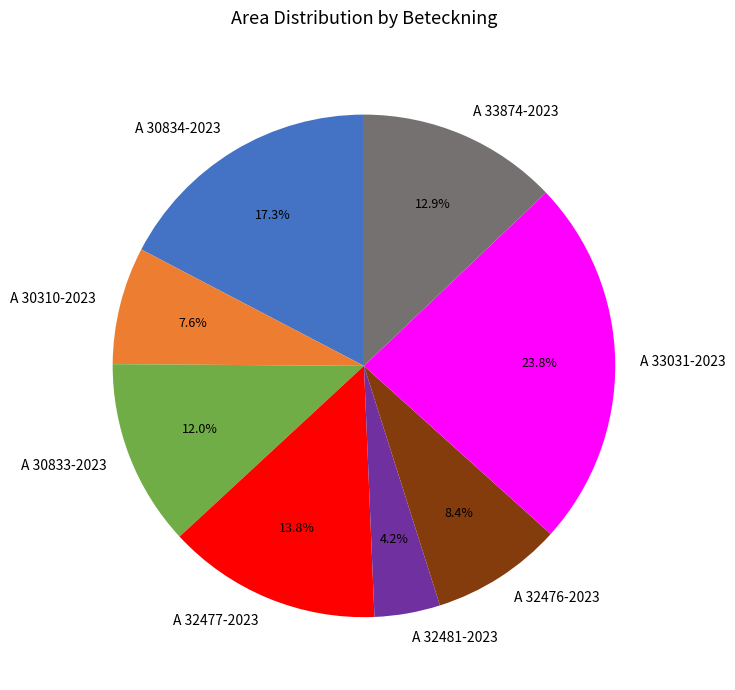

Count the number of slices in the pie.

8